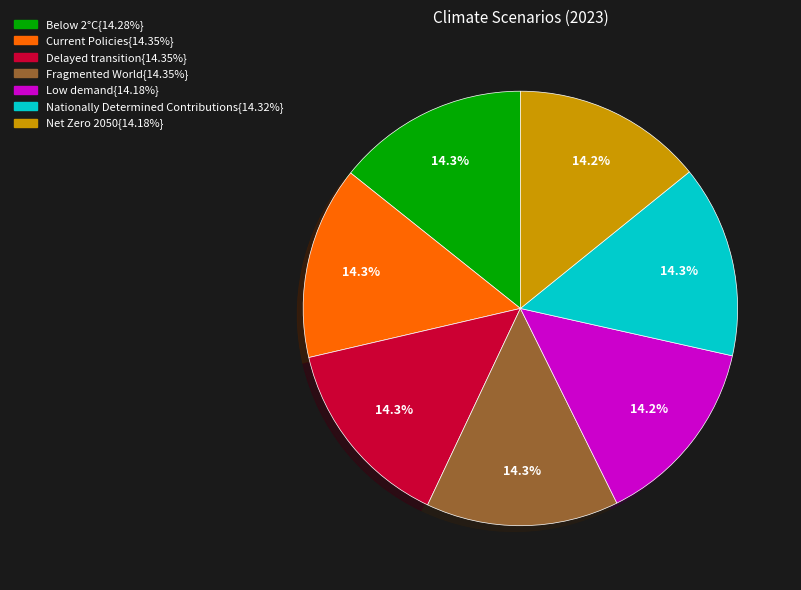

Is there any slice that represents more than half of the pie?

No